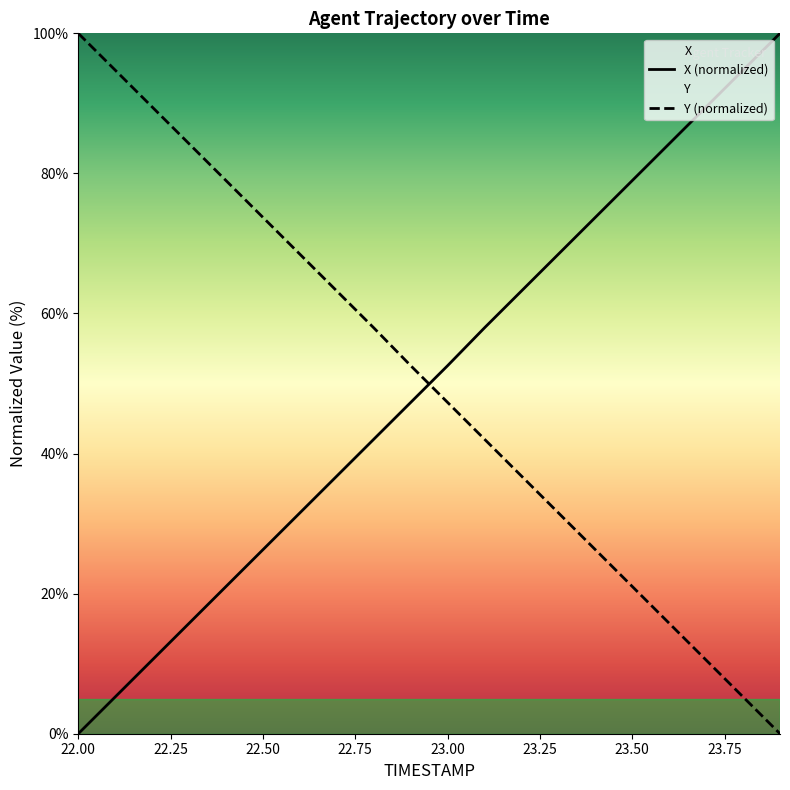

What is the total value across all series at 22.50?

100.0